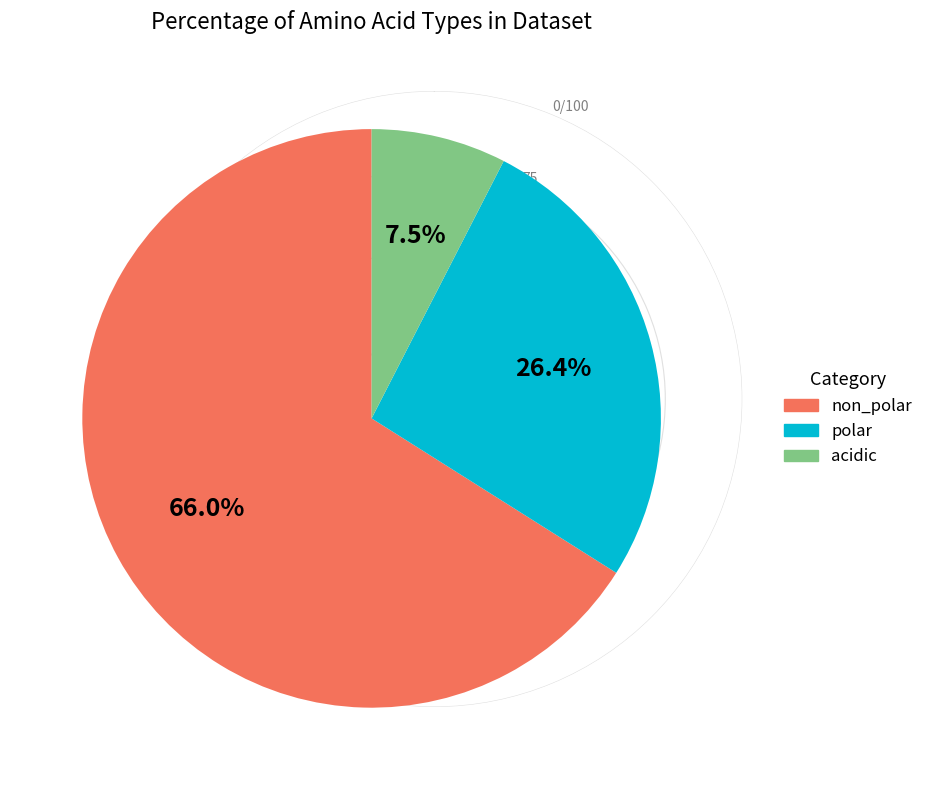

Does any single category account for the majority?

Yes